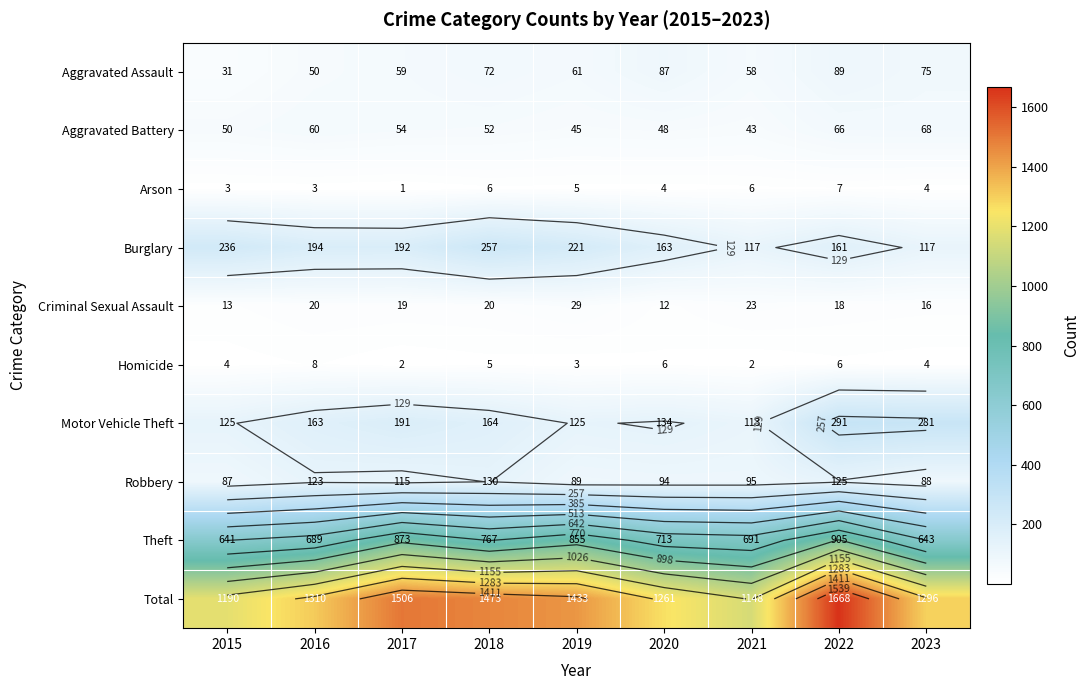

How many series are shown in this chart?

10